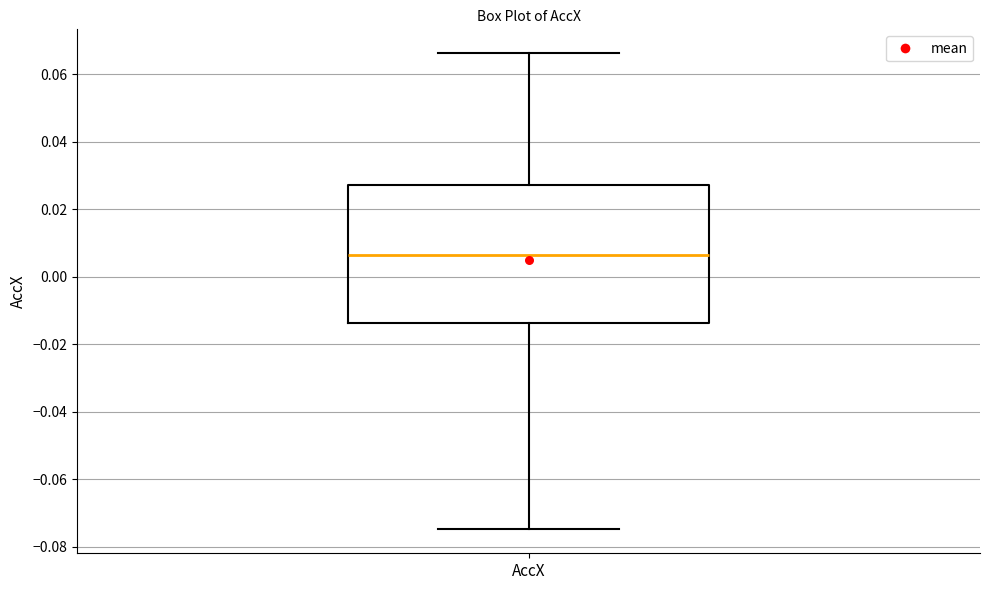

Where does the lower whisker of the box for AccX end on the y-axis? The values are not printed on the chart, so give them approximately, as read against the axis.

-0.074